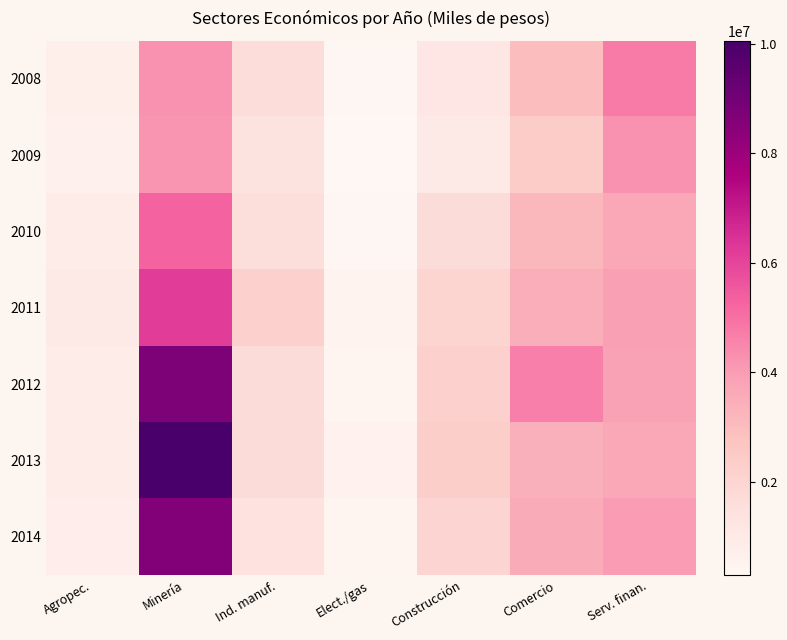

How many distinct data groups are displayed?

7